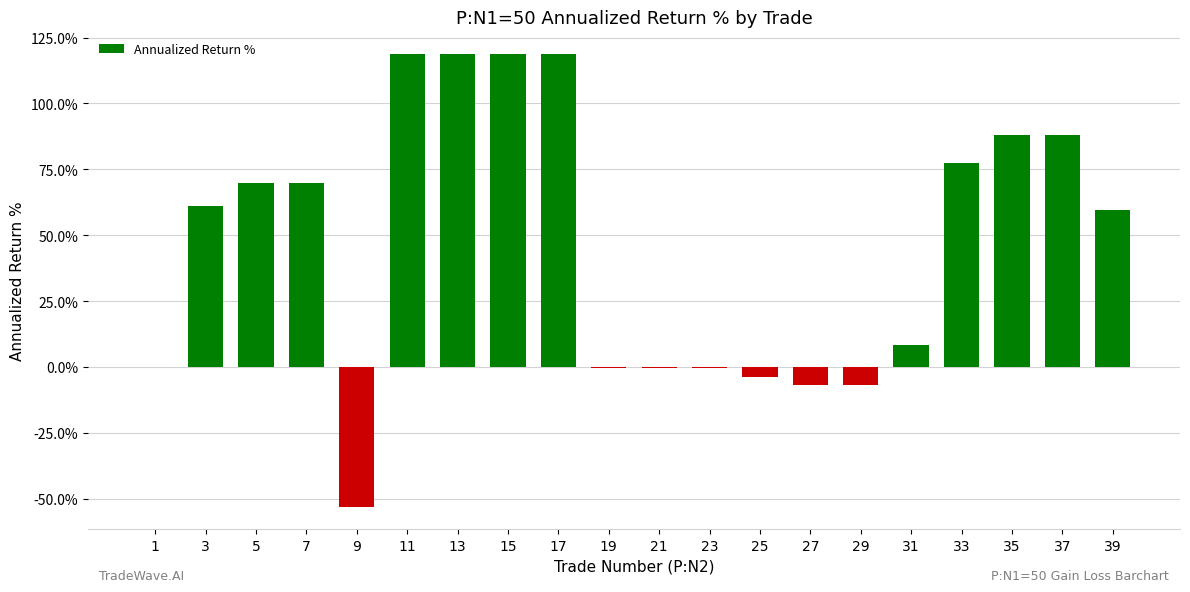

Where does the data first go above 61?

3